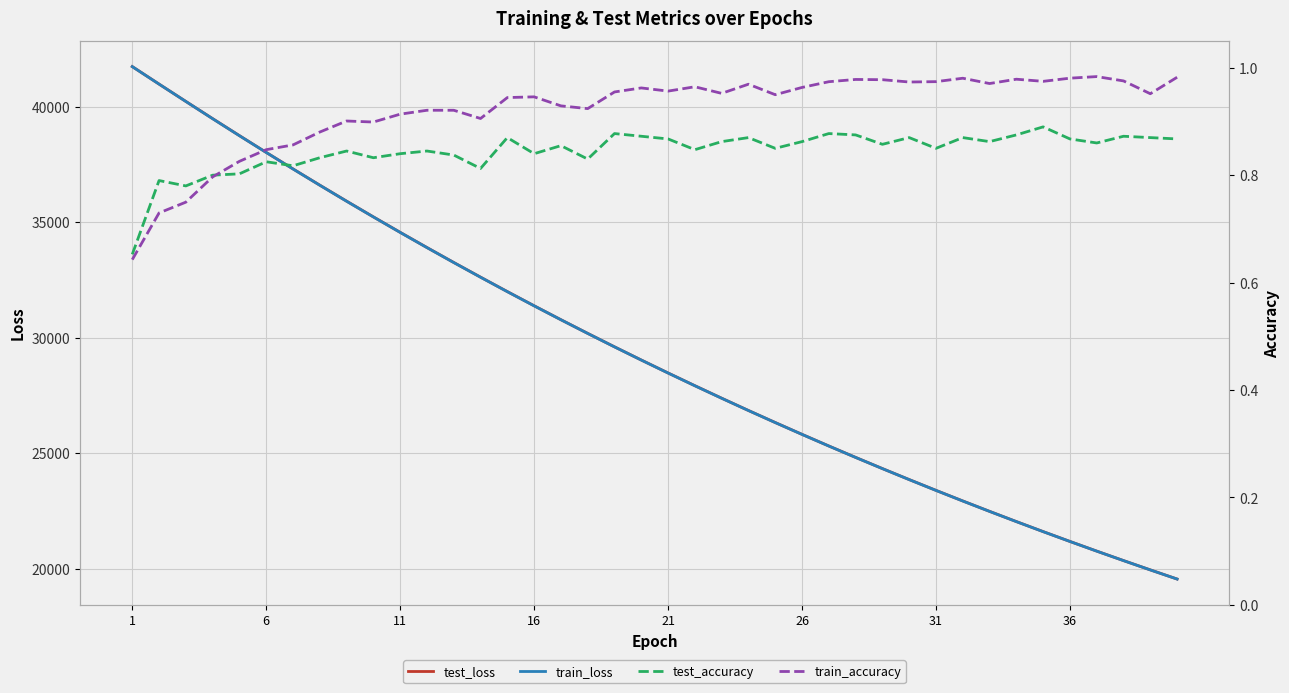

Which label corresponds to the smallest value in the chart?

1